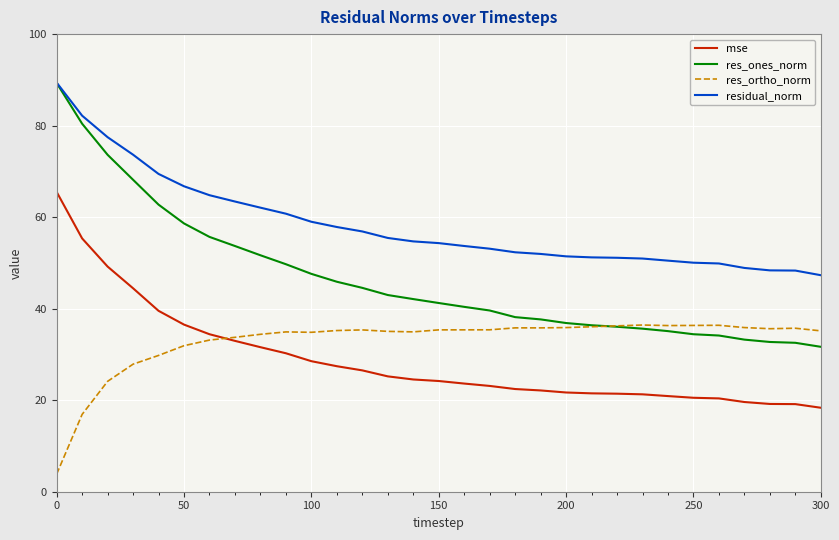

Which series has the widest spread of values?

res_ones_norm